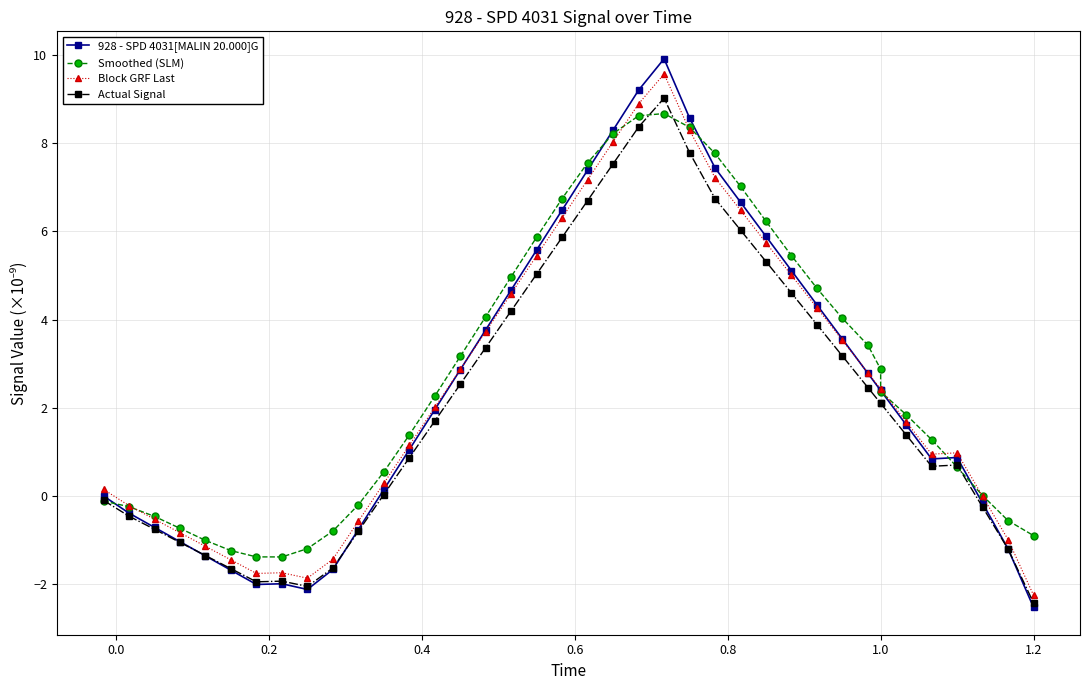

Does the chart have visible grid lines?

Yes